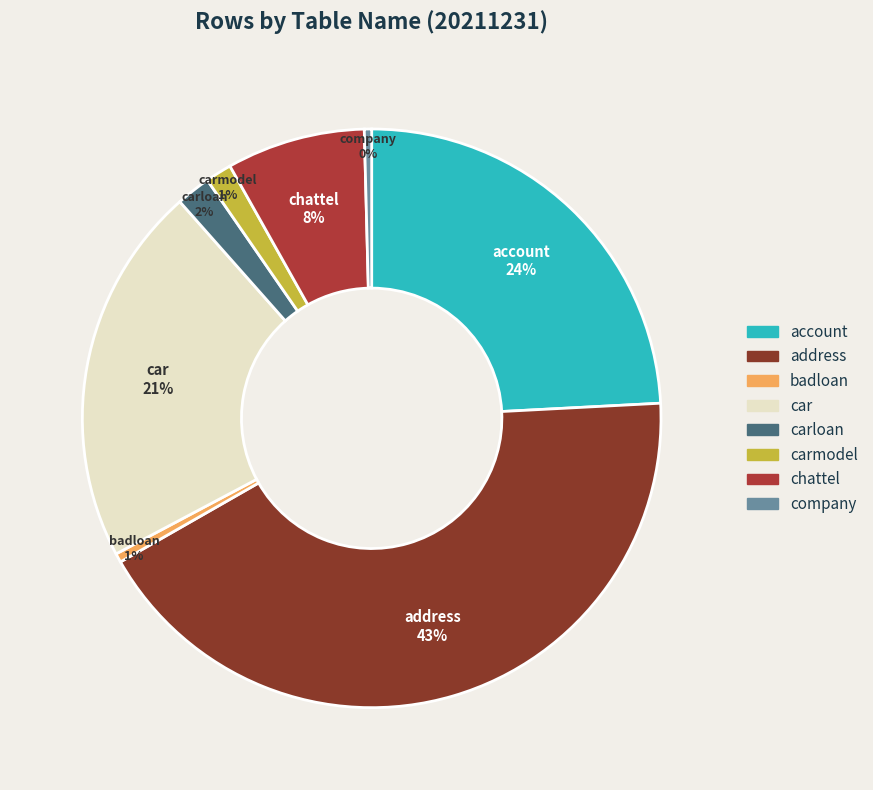

Does any single category account for the majority?

No